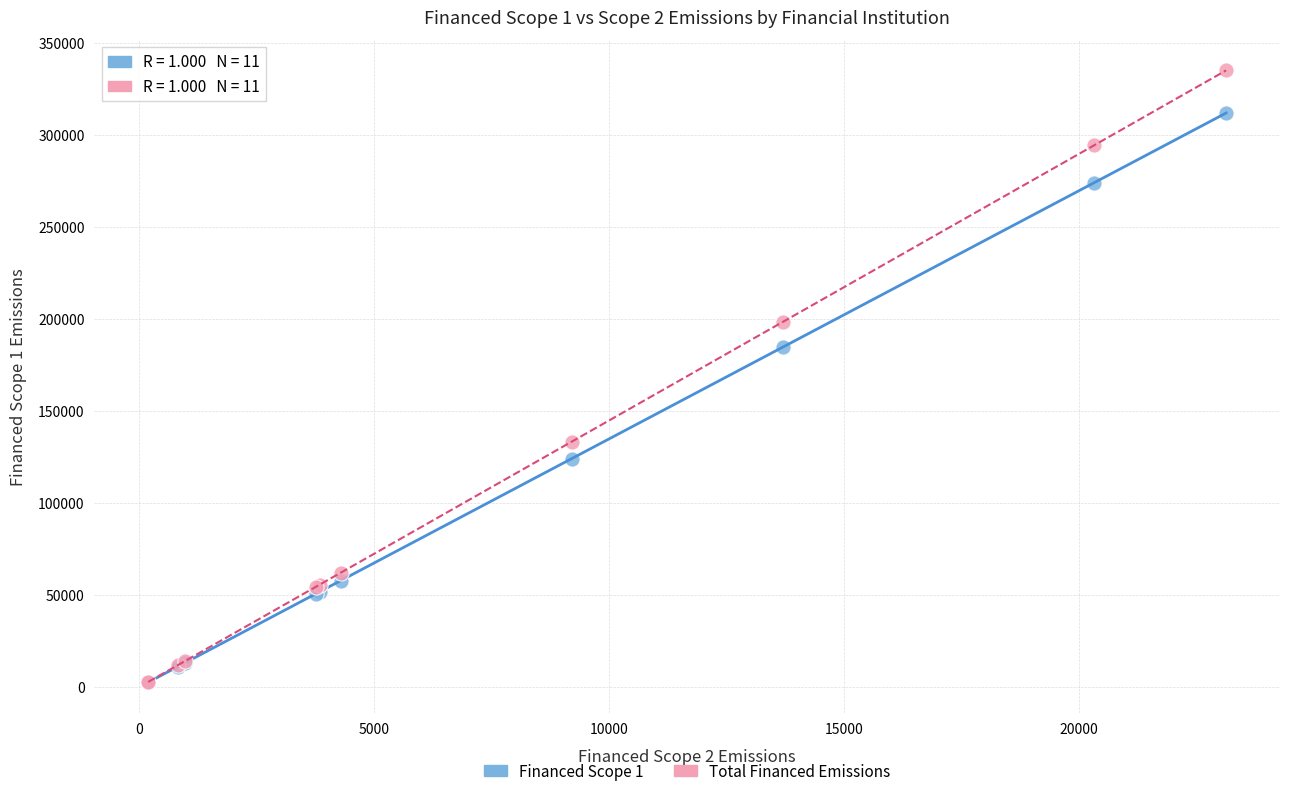

Which series contains the highest Y value?

Total Financed Emissions